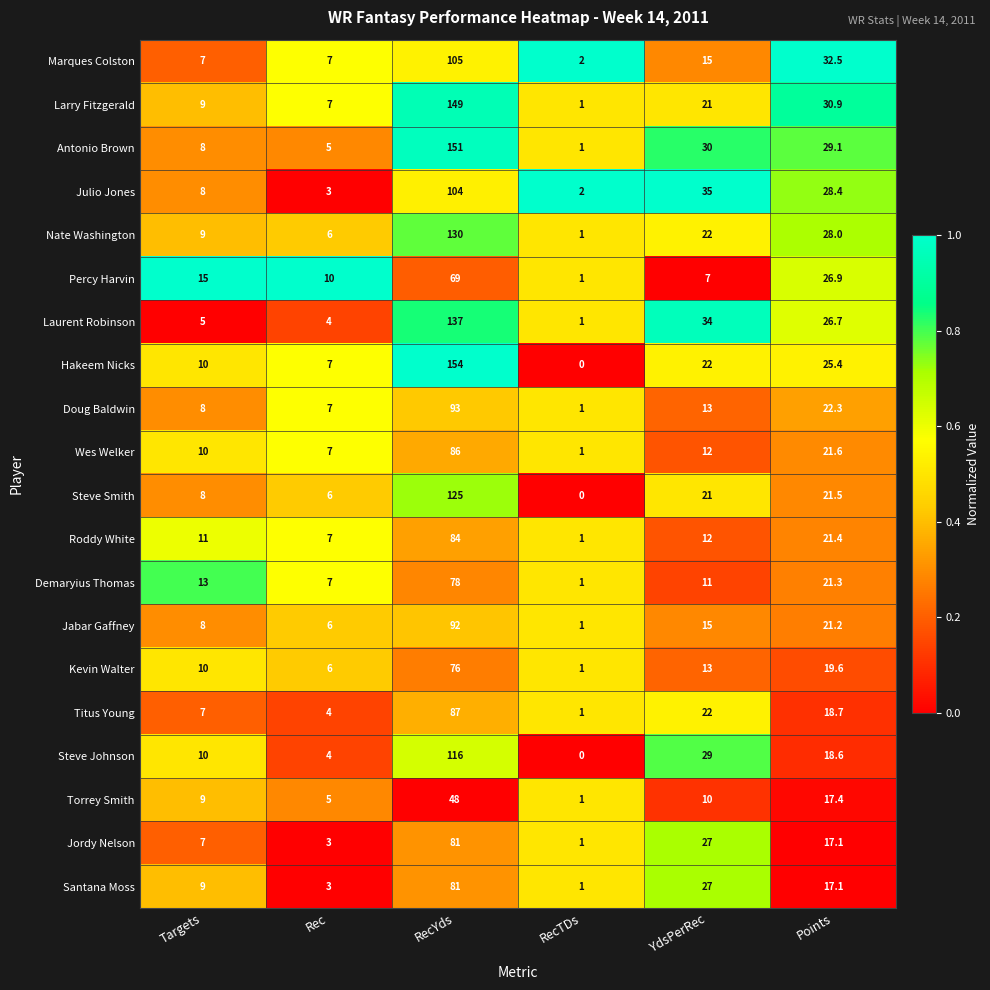

List the labels in order of Nate Washington value, smallest first.

RecTDs, Rec, Targets, YdsPerRec, Points, RecYds